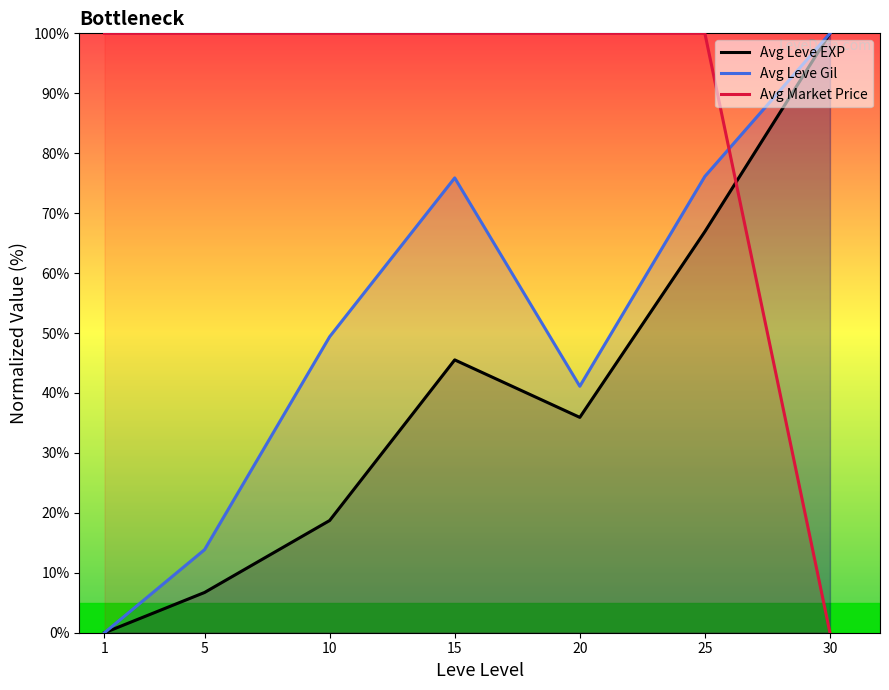

True or false: Avg Market Price has more than 1 points higher than both neighbors.

False